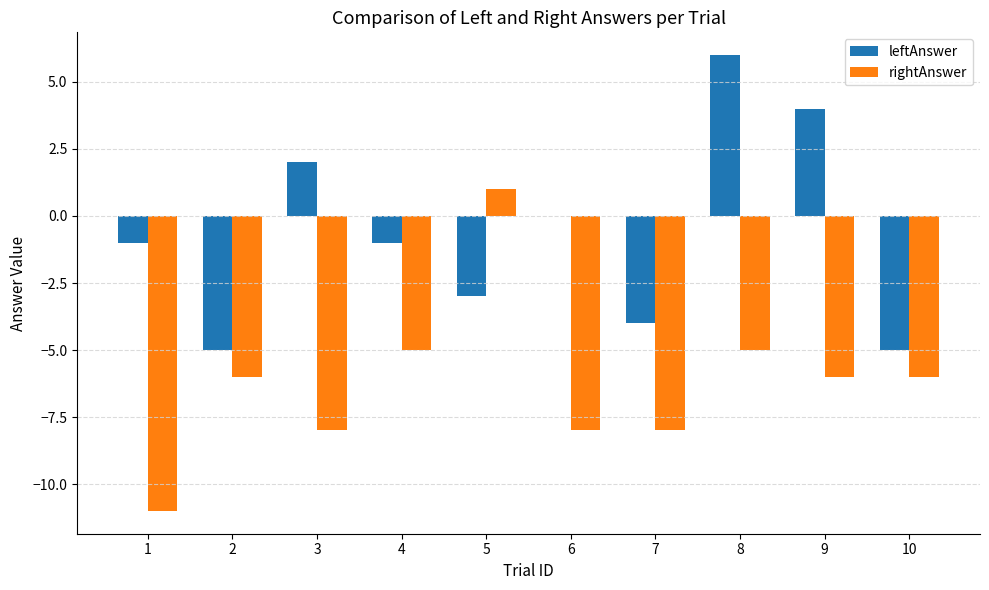

True or false: rightAnswer has a value of 0 at 5.

False